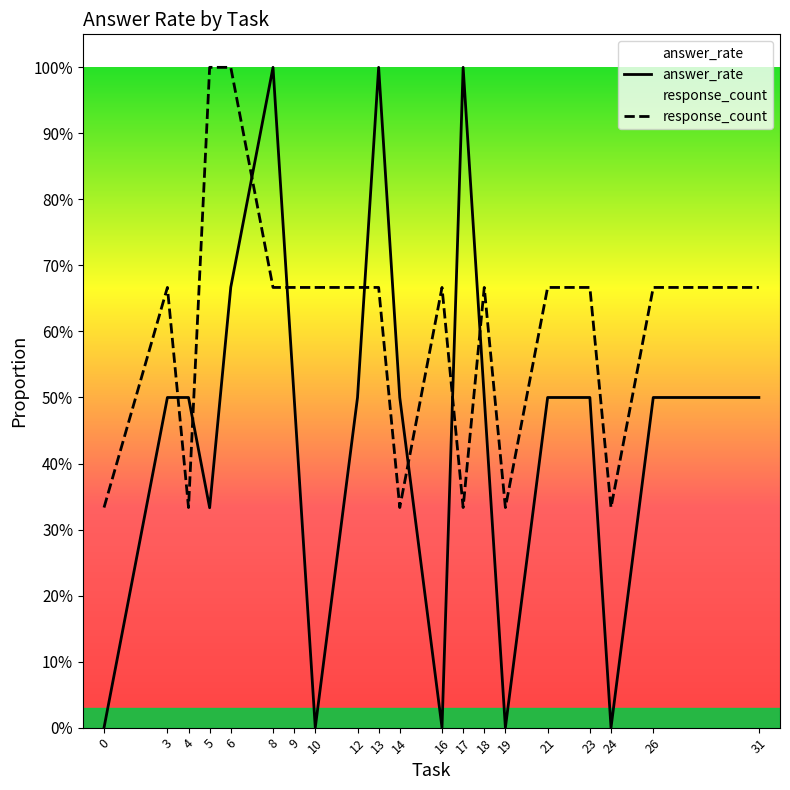

What is the value of the response_count point at the 1st from the left?

0.3